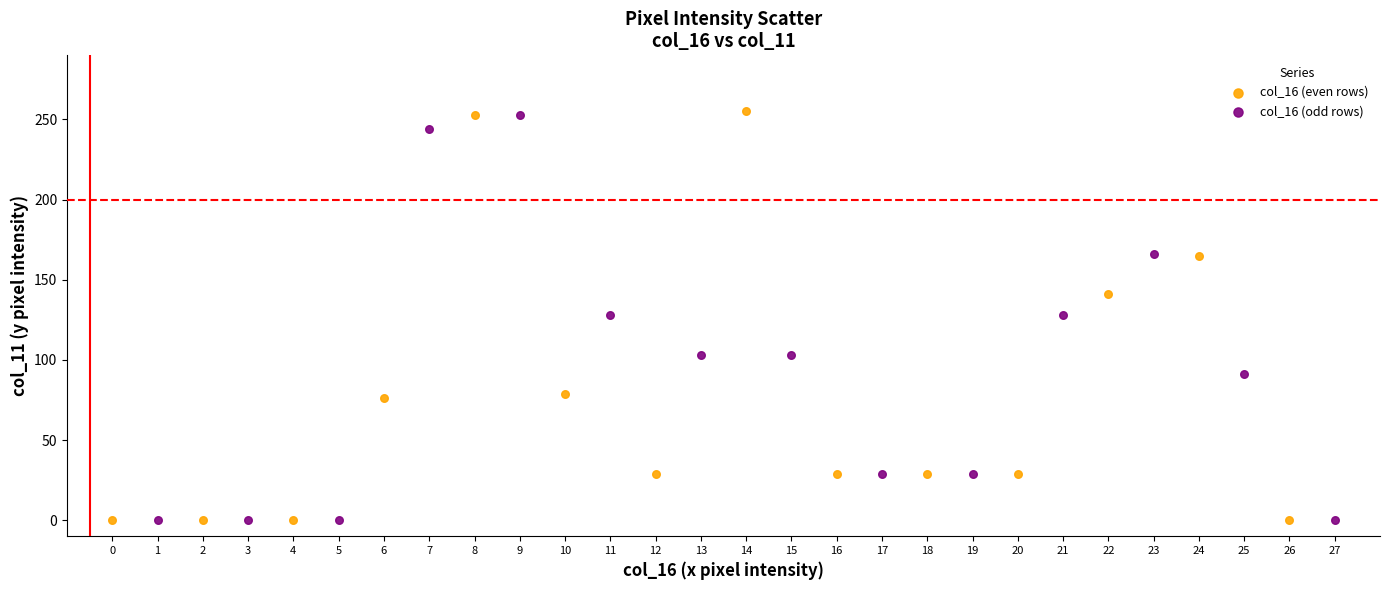

What are all the series names shown in the legend?

col_16 (even rows), col_16 (odd rows)